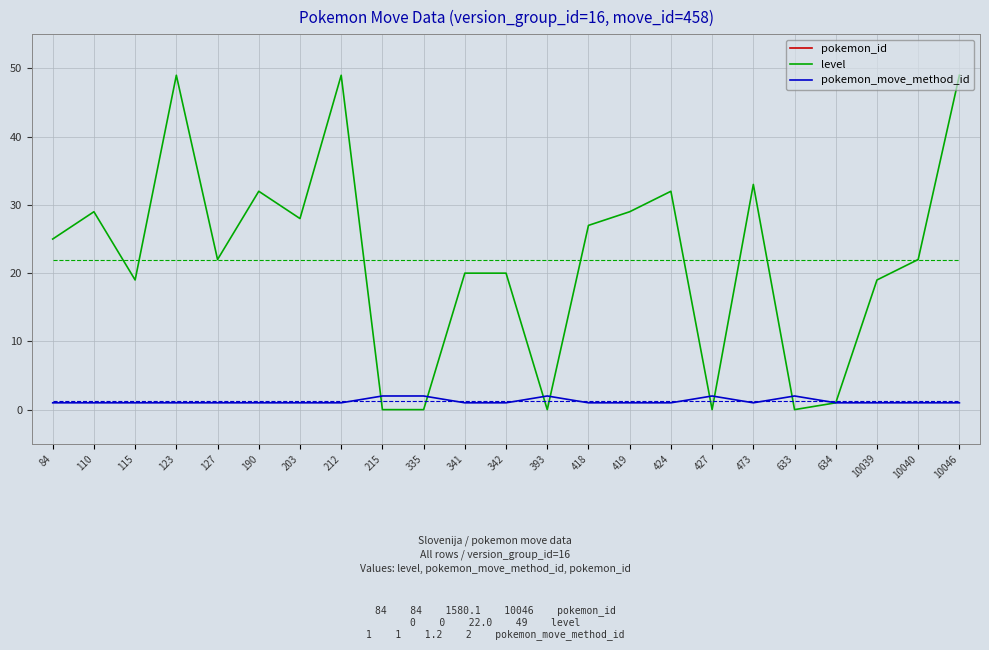

Reading left to right, transcribe all the data shown in this chart.

pokemon_id: 84	110	115	123	127	190	203	212	215	335	341	342	393	418	419	424	427	473	633	634	10039	10040	10046
level: 25	29	19	49	22	32	28	49	0	0	20	20	0	27	29	32	0	33	0	1	19	22	49
pokemon_move_method_id: 1	1	1	1	1	1	1	1	2	2	1	1	2	1	1	1	2	1	2	1	1	1	1